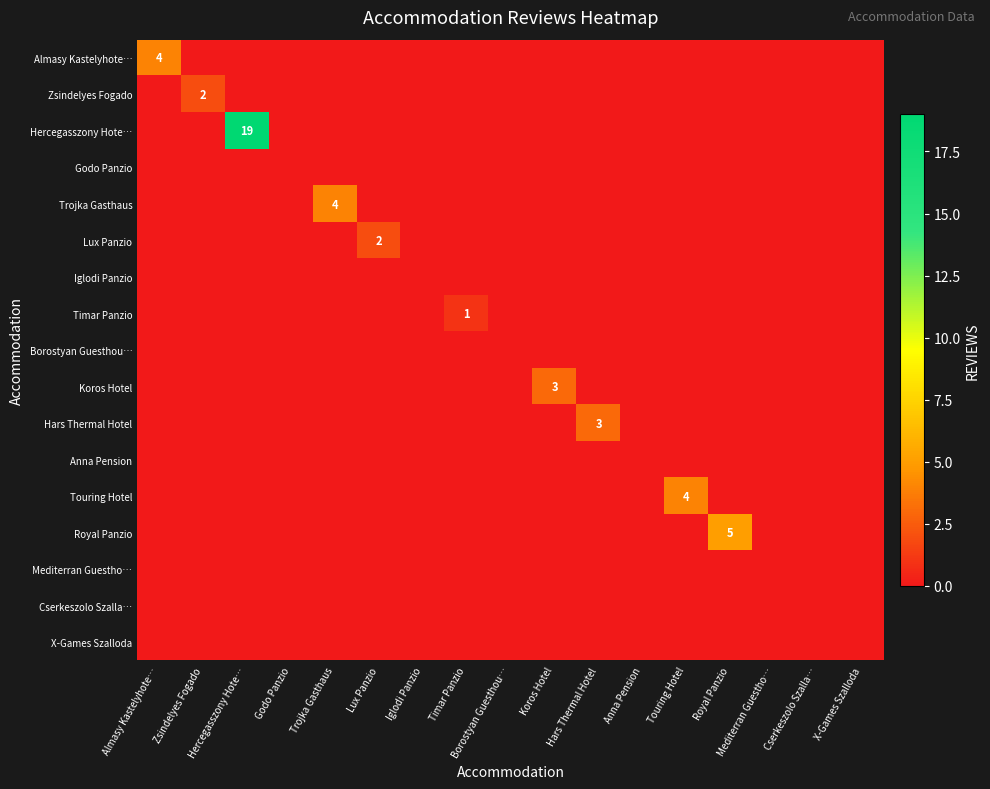

True or false: Trojka Gasthaus has a value of 2 at Trojka Gasthaus.

False